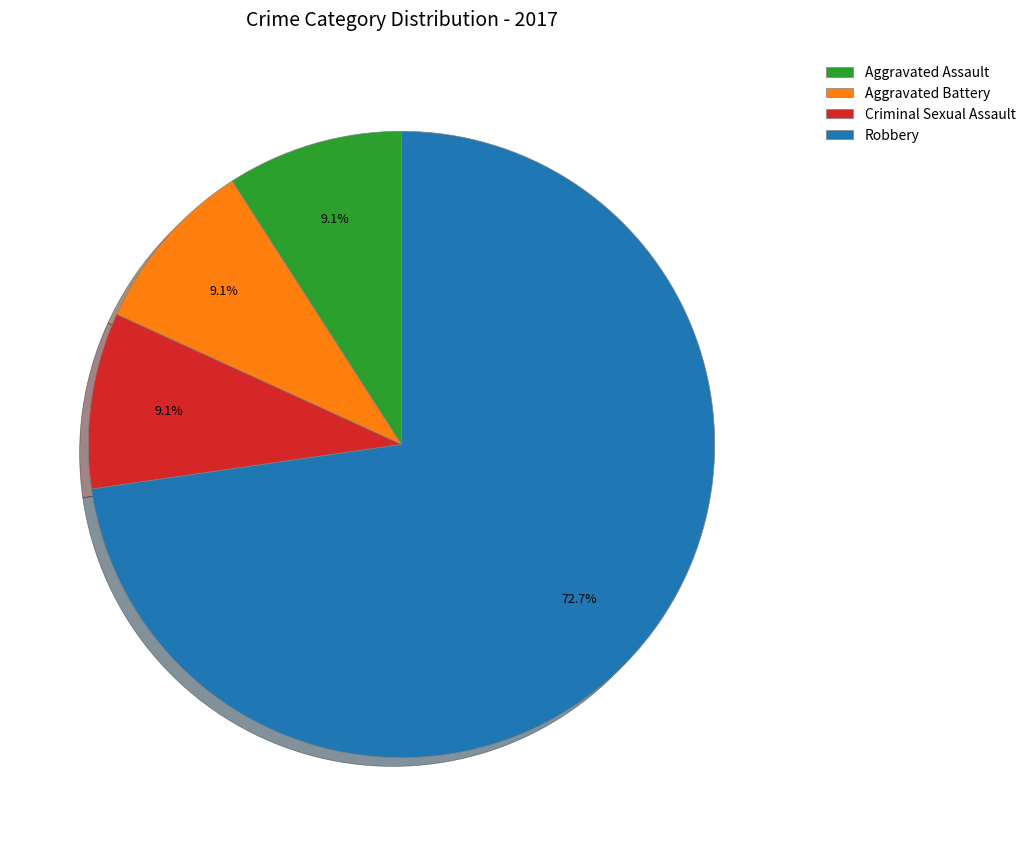

What is the largest slice in the pie chart?

Robbery